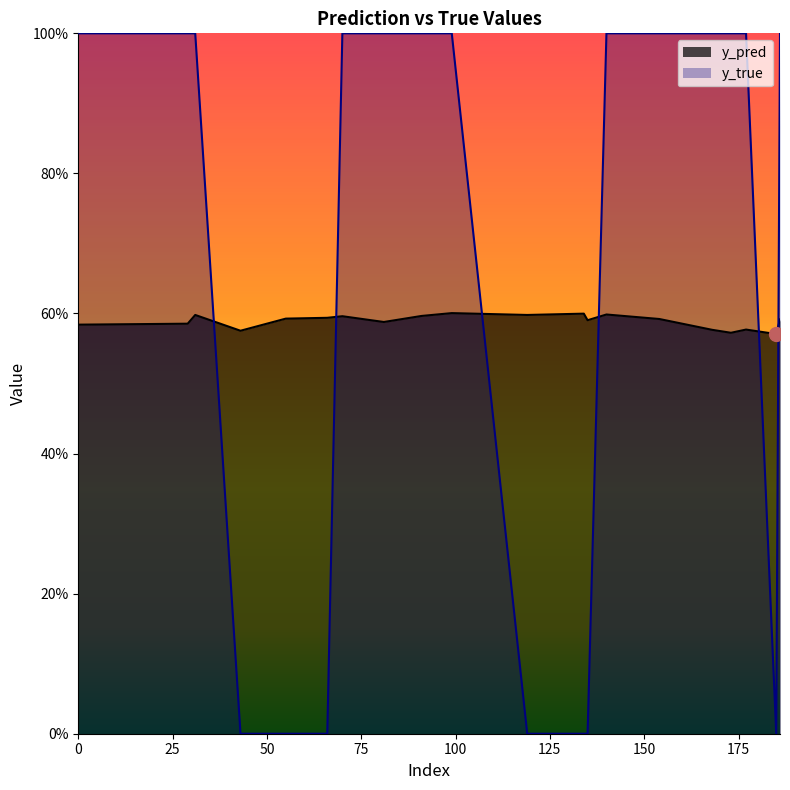

How many interior local peaks does the y_pred series have?

6